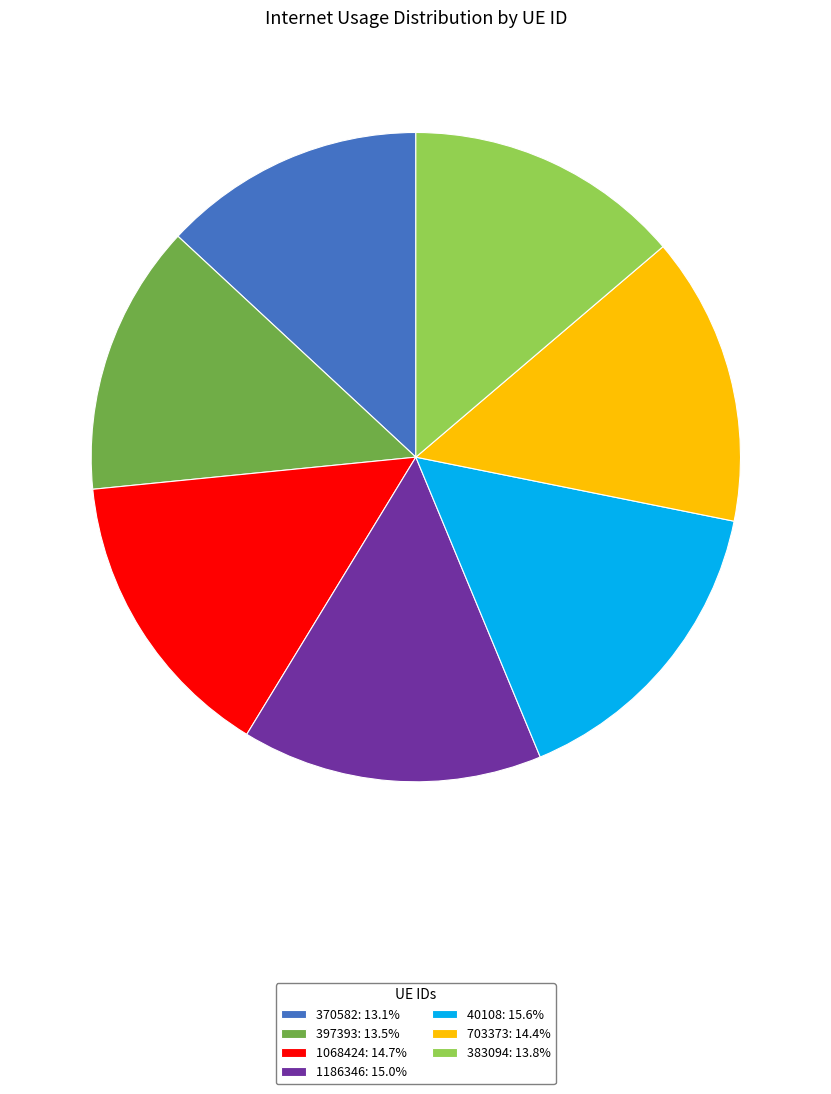

Is there any slice that represents more than half of the pie?

No